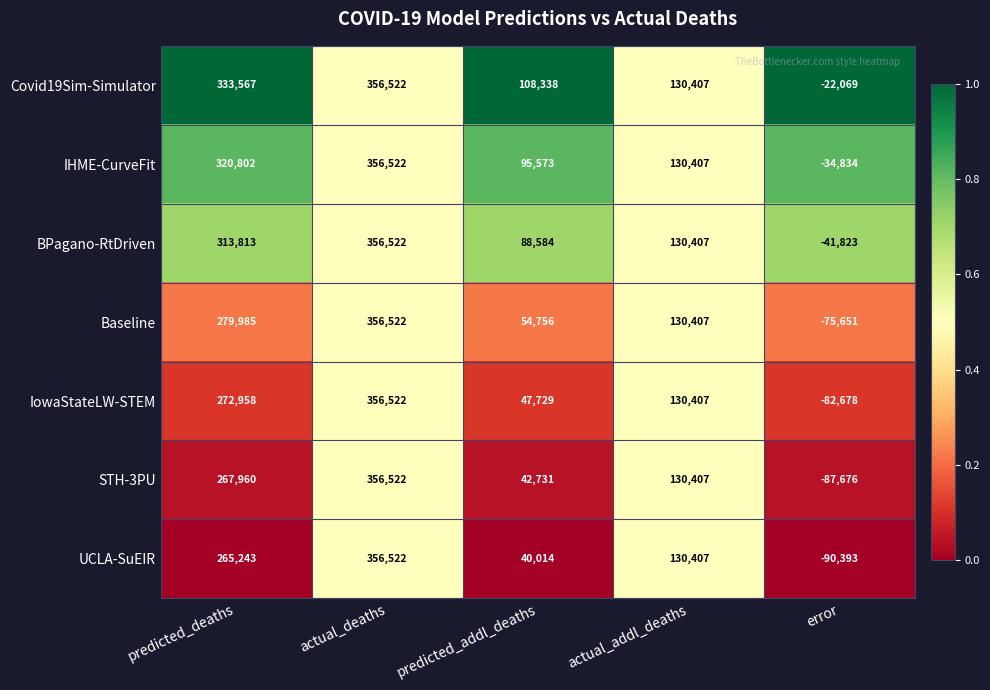

Which series has the largest total across all categories?

Covid19Sim-Simulator